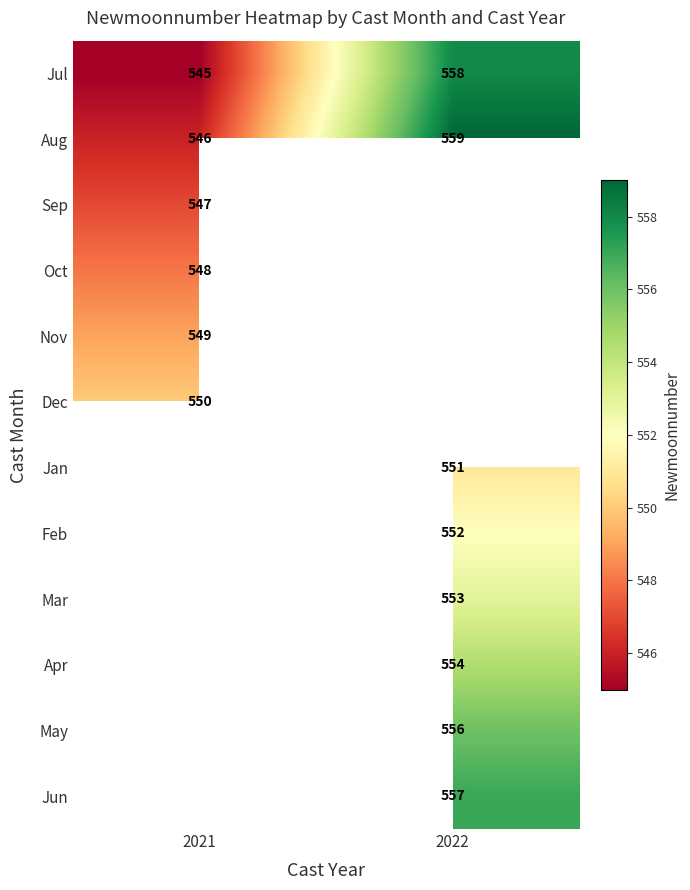

What is the smallest value displayed?

545.0